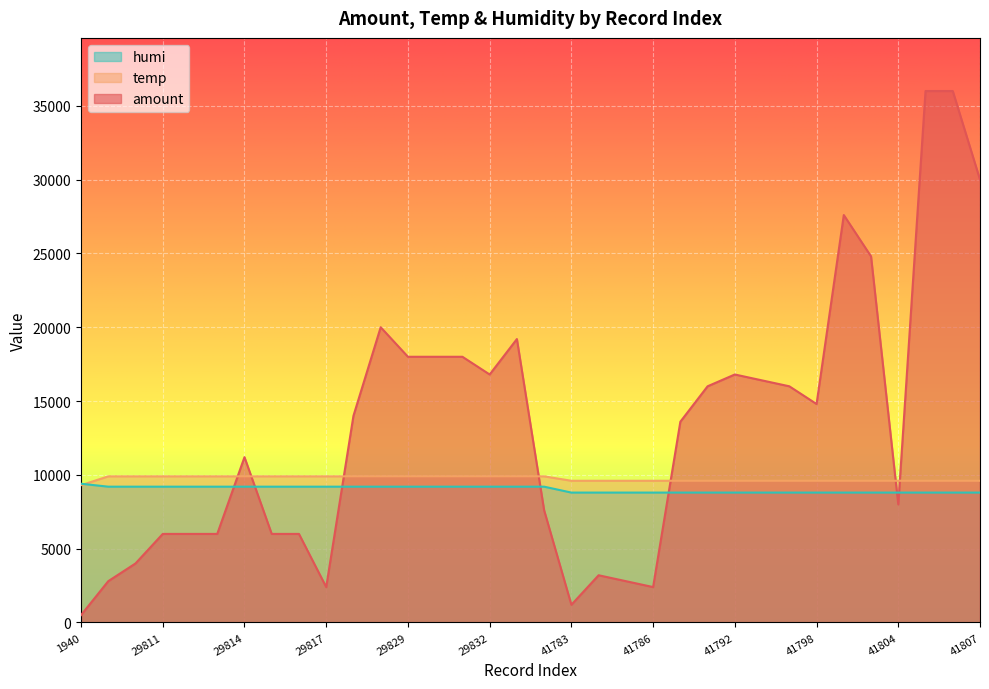

How many values in the temp series are below 9900?

17